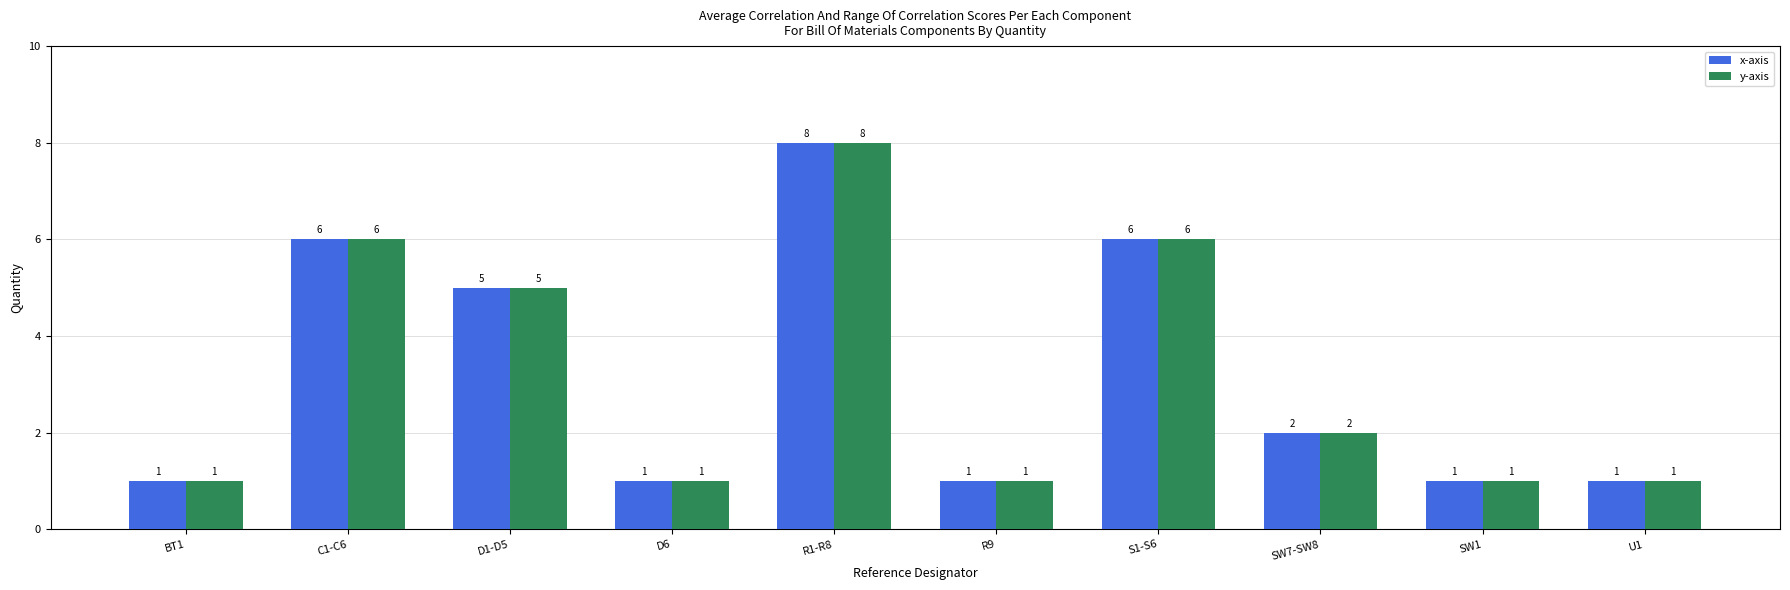

What is the maximum value for x-axis?

8